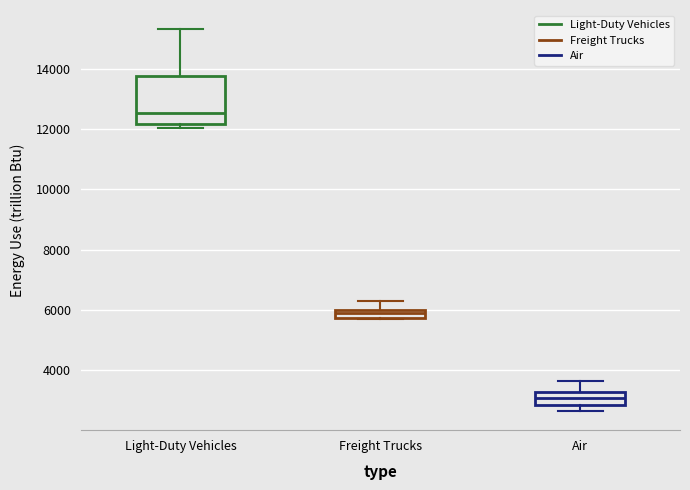

Where is the lower edge of the box for Light-Duty Vehicles on the y-axis? The values are not printed on the chart, so give them approximately, as read against the axis.

12200